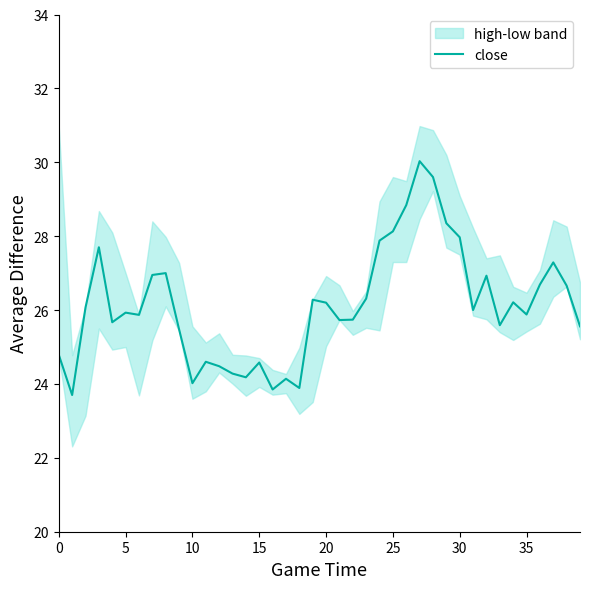

The value at 23 is 40.5. True or false?

False